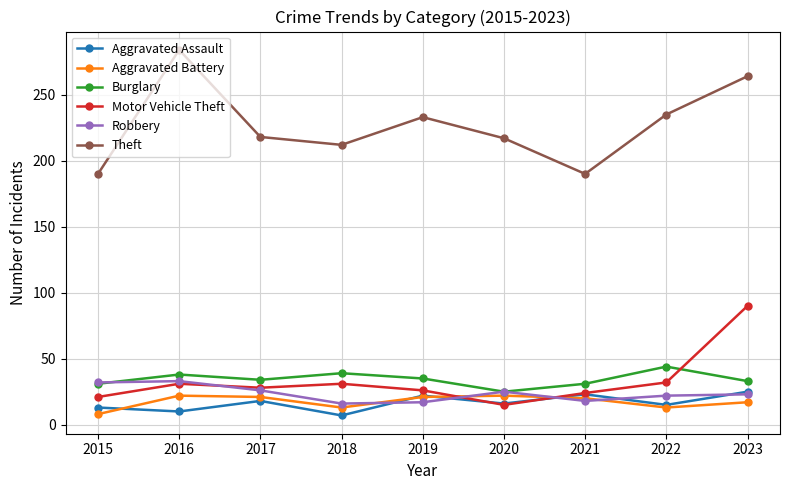

Between 2017 and 2023, which series saw the biggest shift?

Motor Vehicle Theft